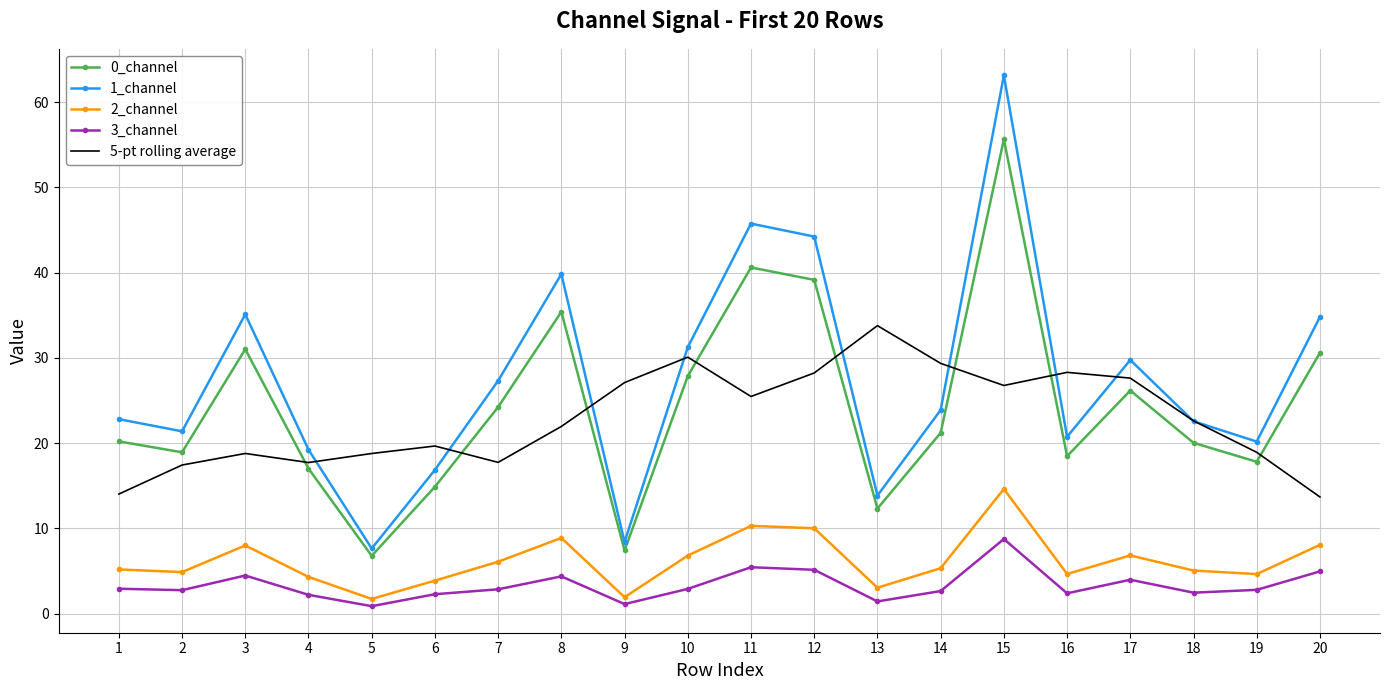

Which series changed the most between 4 and 13?

5-pt rolling average